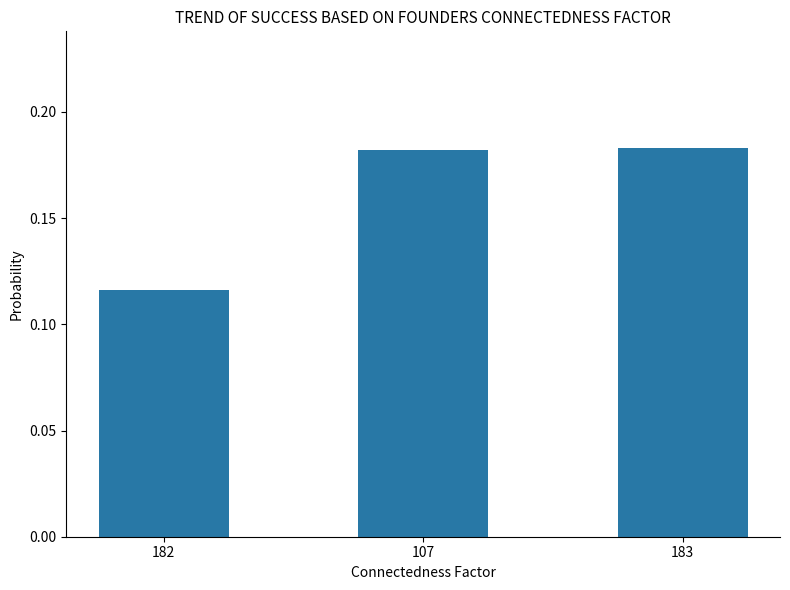

Which label corresponds to the smallest value in the chart?

182